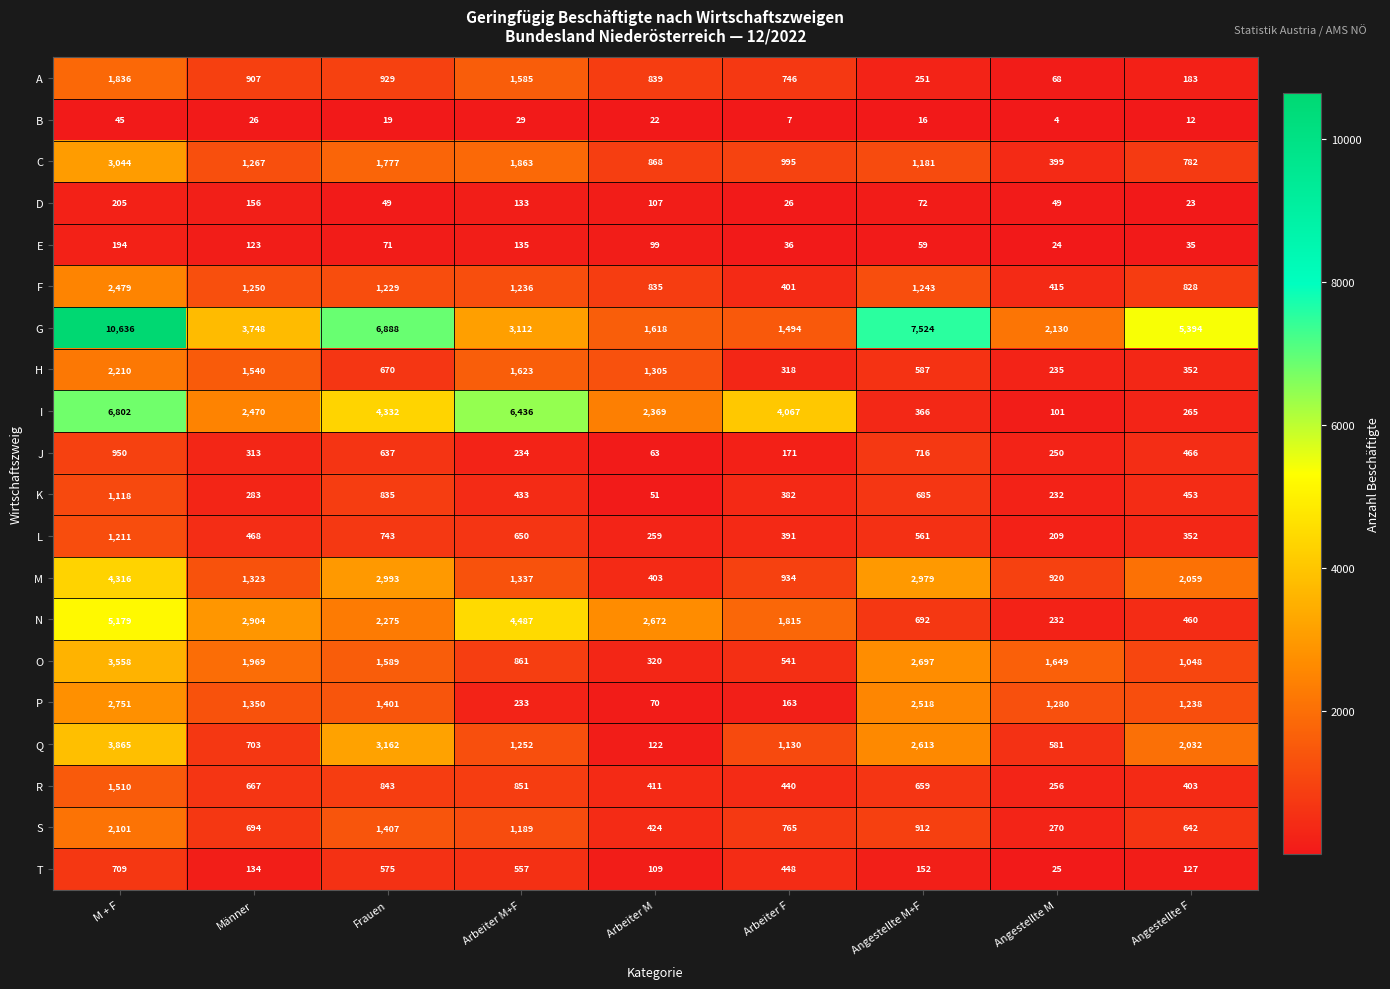

True or false: S has a value of 642 at Angestellte F.

True